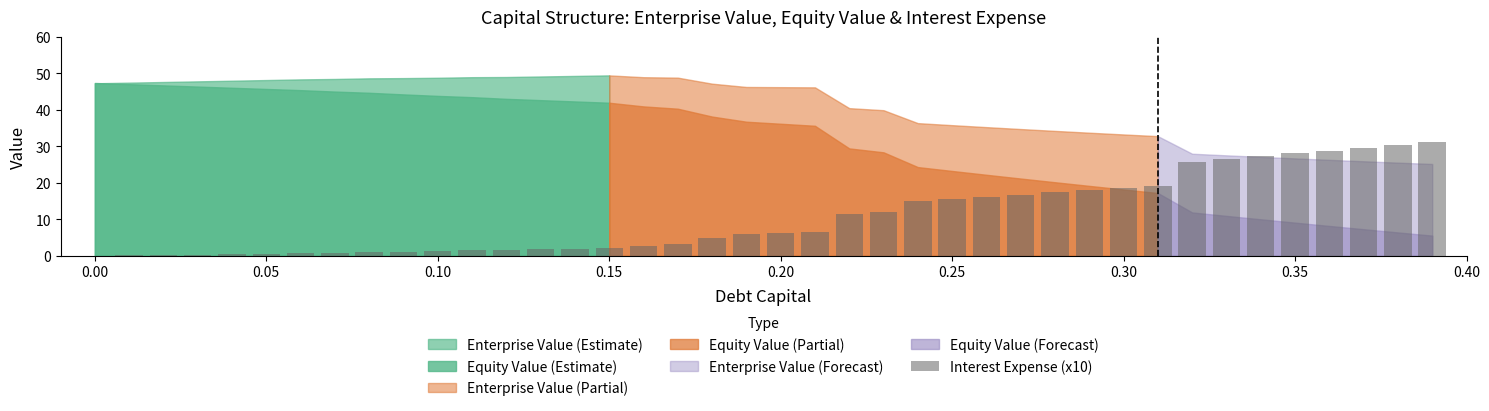

What is the maximum value shown in the chart?

31.3